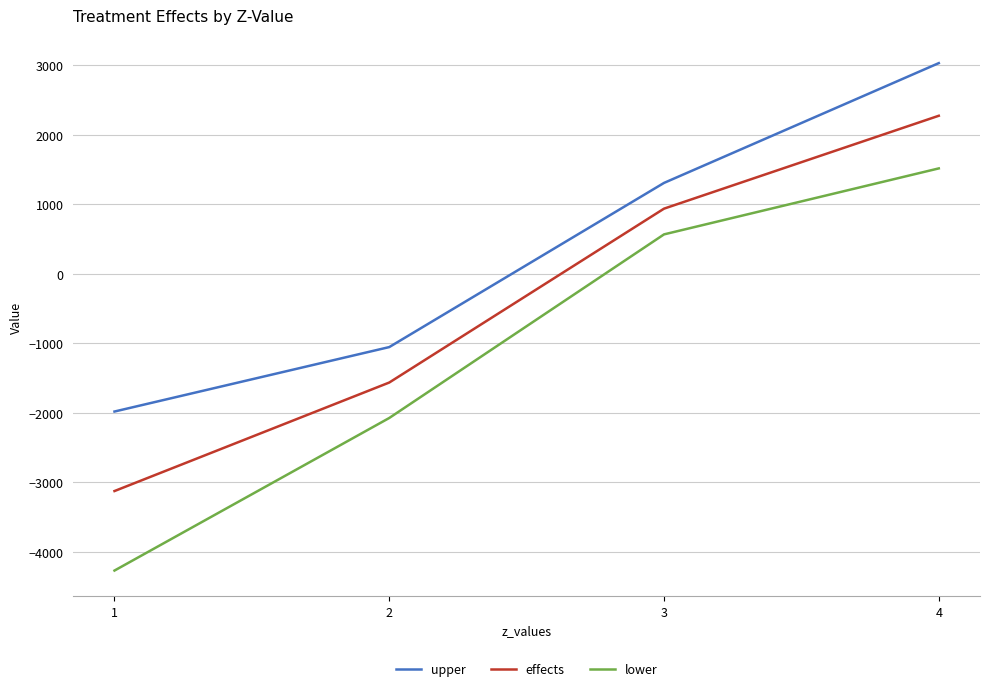

How many lines are shown in the chart?

3